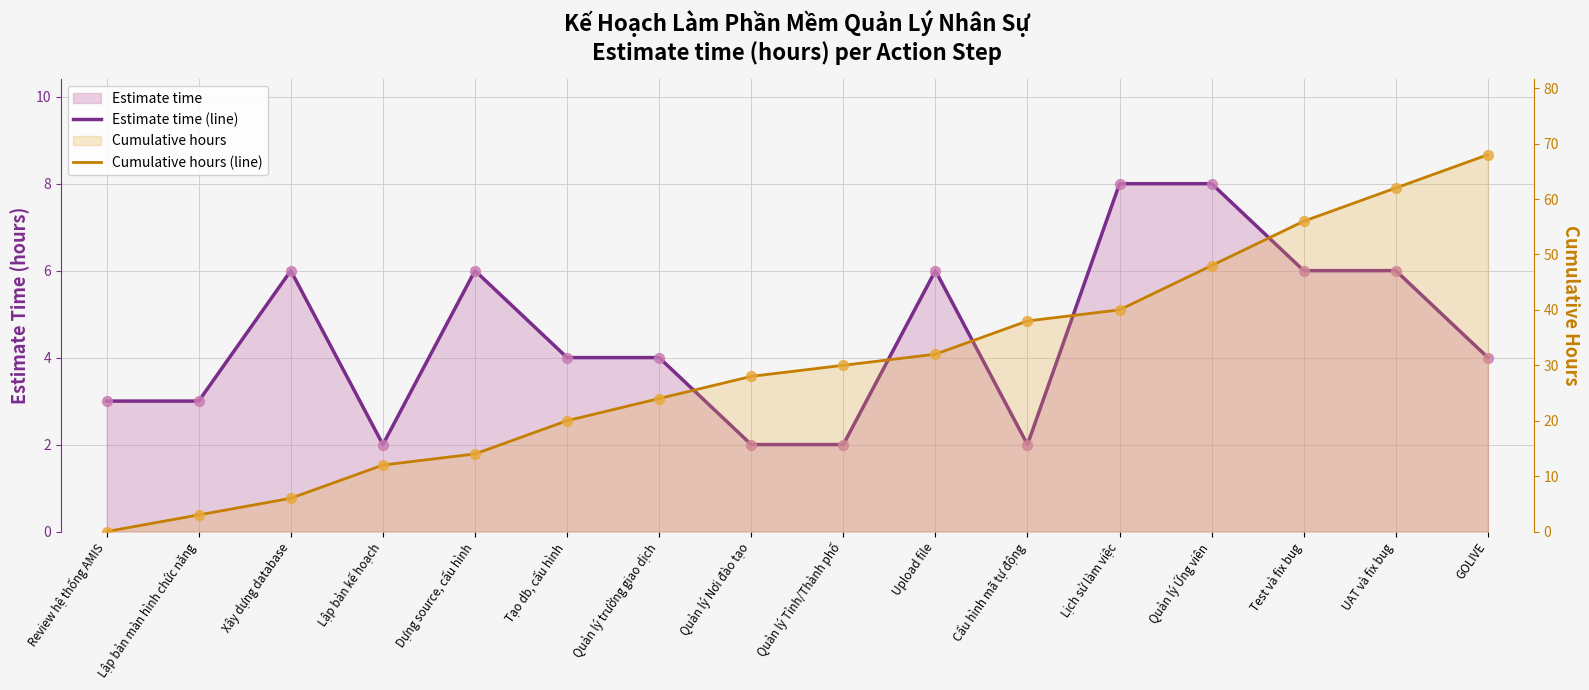

Which series reaches the minimum Y coordinate?

Cumulative hours (line)